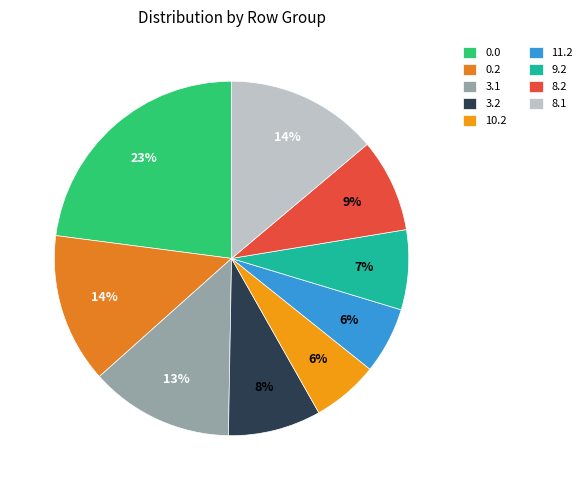

To the nearest percent, what percentage of the pie is 3.1?

13%